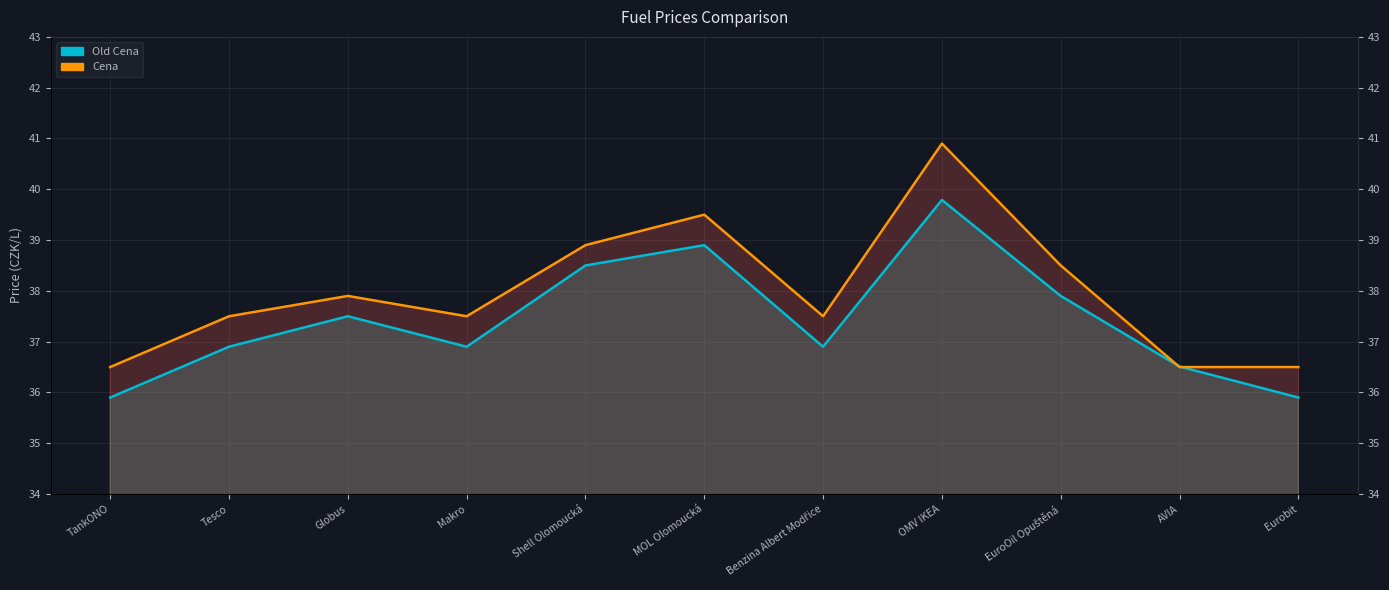

What is the difference between the second highest and minimum values in the Cena line series?

3.0